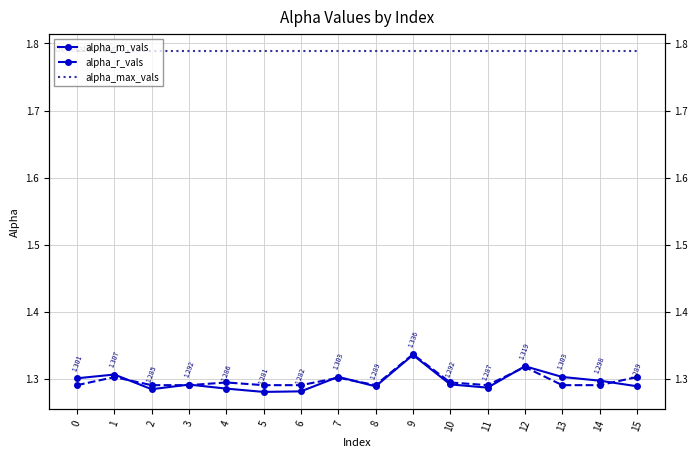

What is the minimum value shown in the chart?

1.3